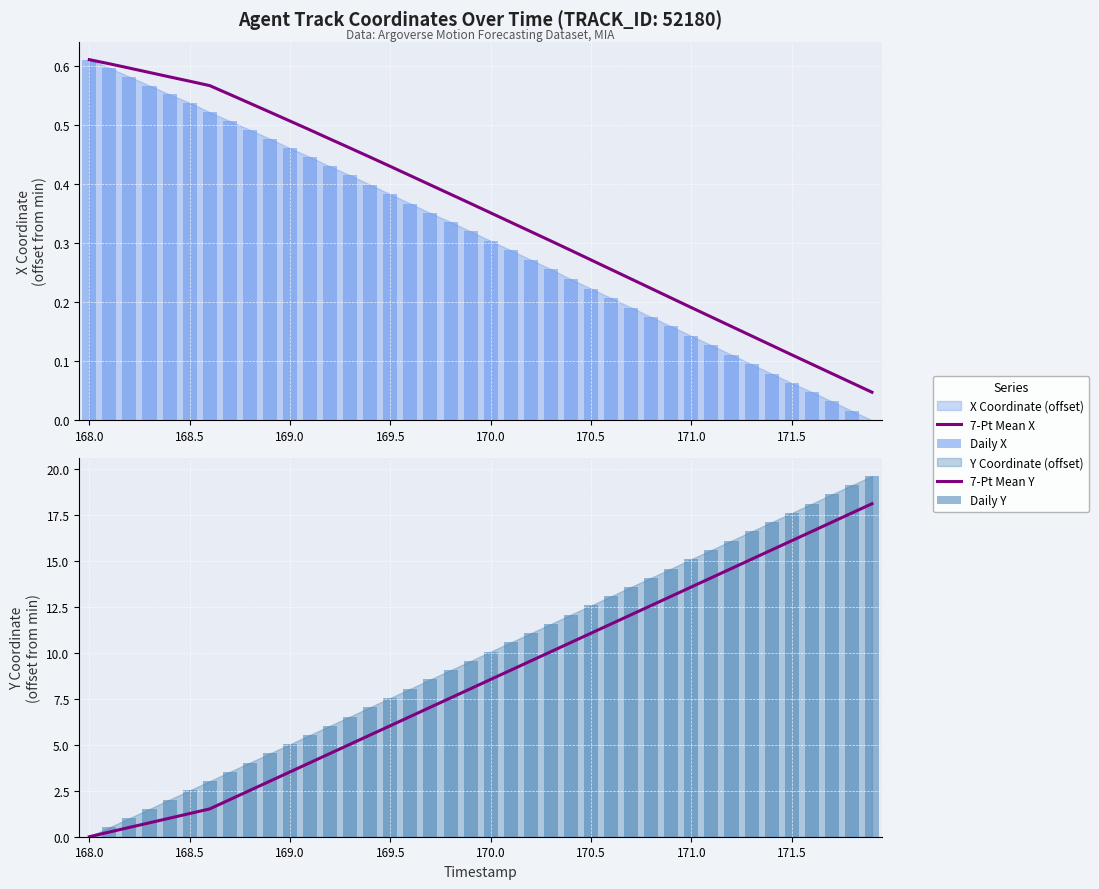

The Daily Y series shows 5.0 at 169.0. True or false?

True